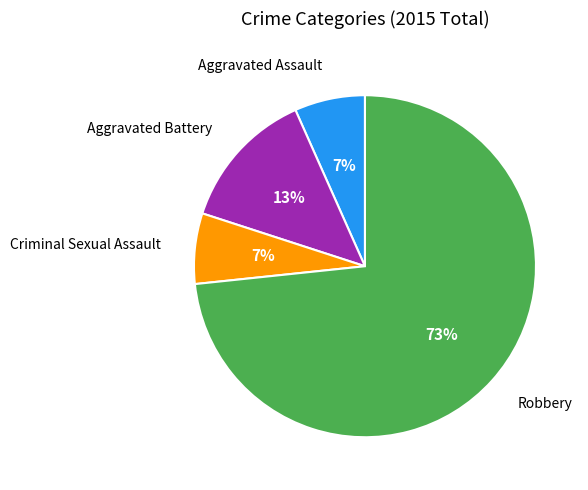

Is there a majority slice in this chart?

Yes